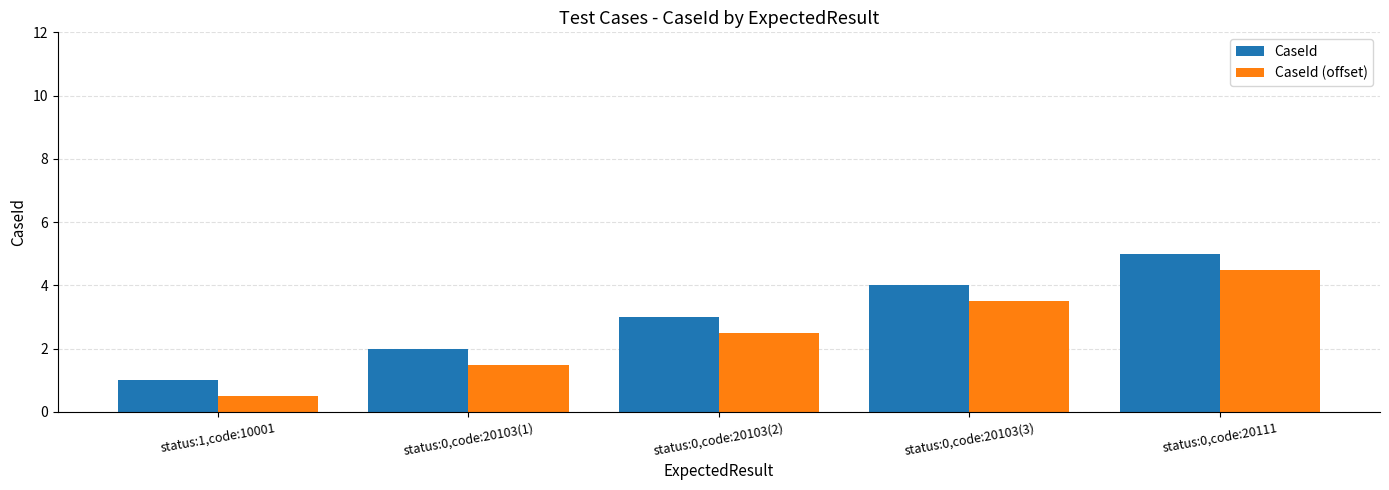

What value does the CaseId series have at status:0,code:20111?

5.0